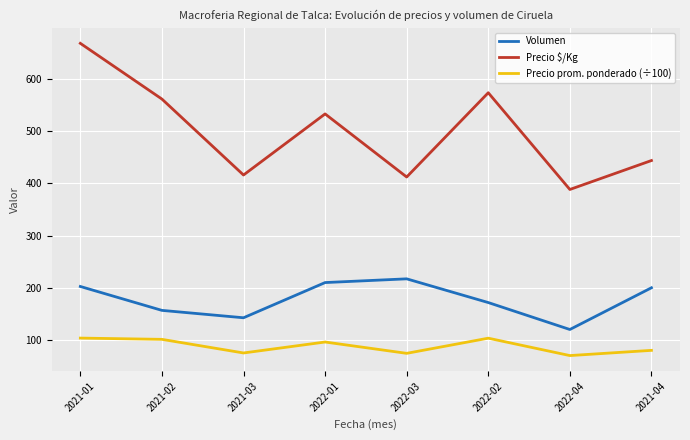

At 2021-01, list the series in order from smallest to largest.

Precio prom. ponderado (÷100), Volumen, Precio $/Kg